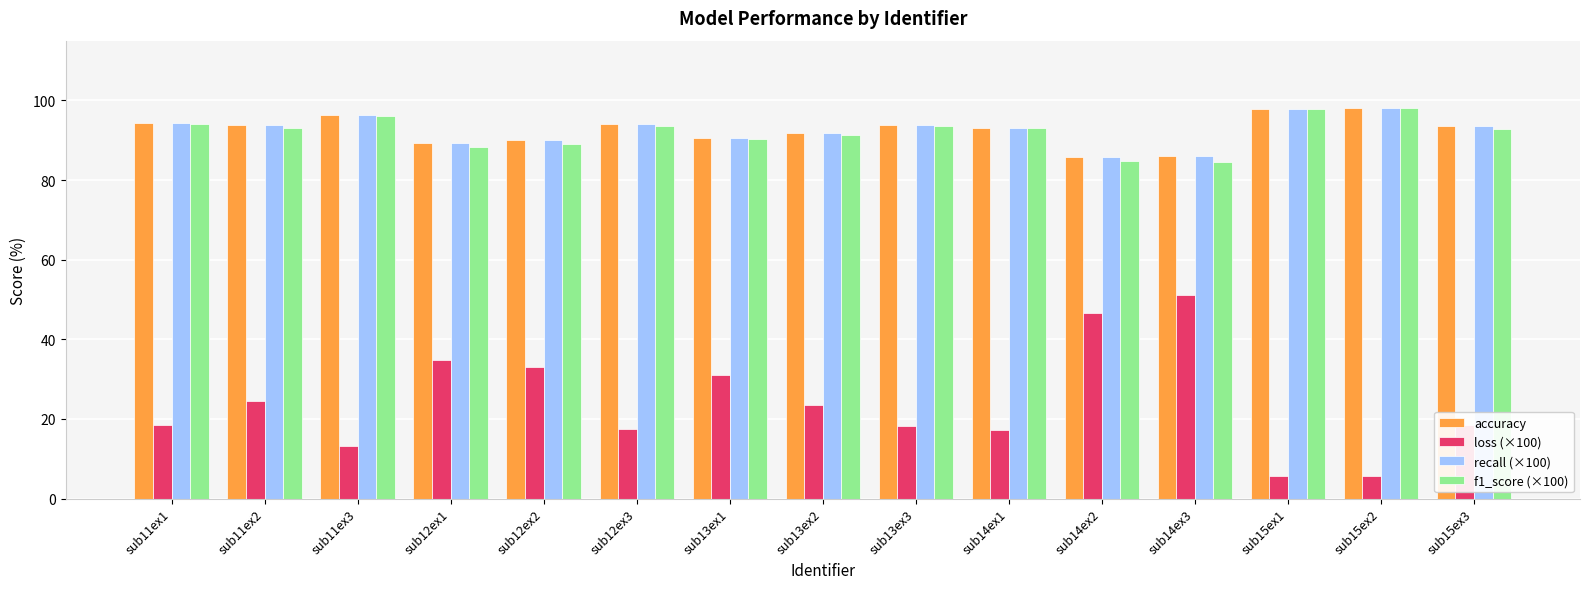

Is the value of loss (×100) at sub15ex2 greater than the value of accuracy at sub14ex1?

No